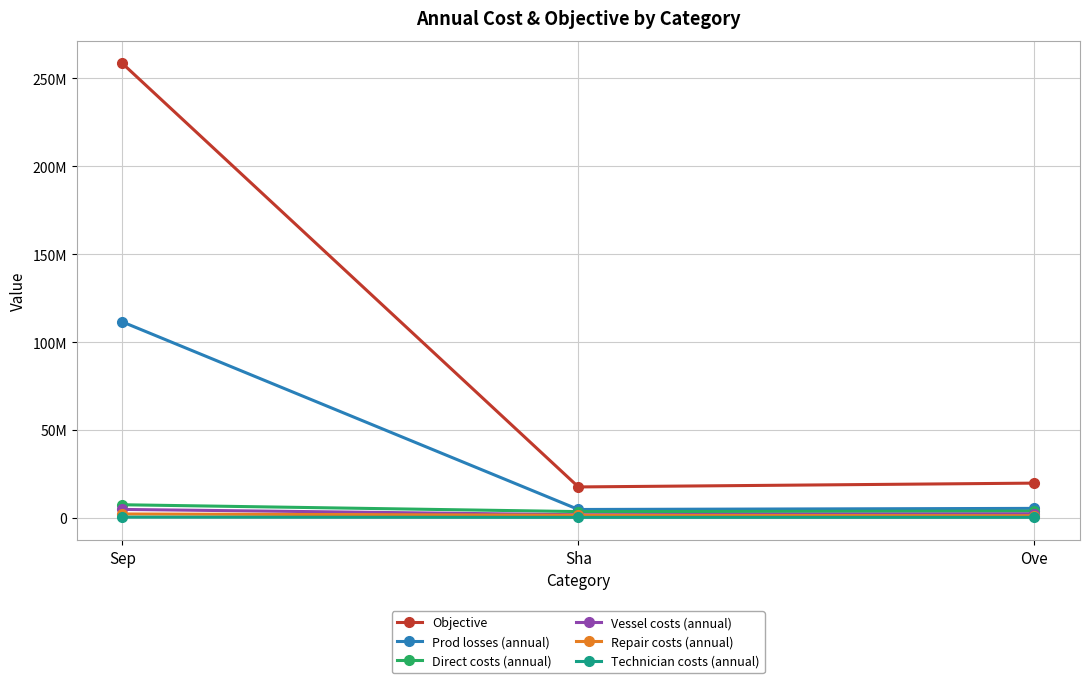

Which series changed the most between Sep and Sha?

Objective